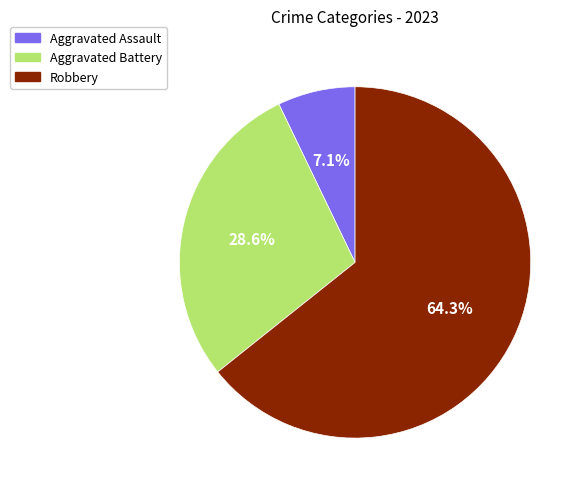

Rank the categories by value from highest to lowest.

Robbery, Aggravated Battery, Aggravated Assault